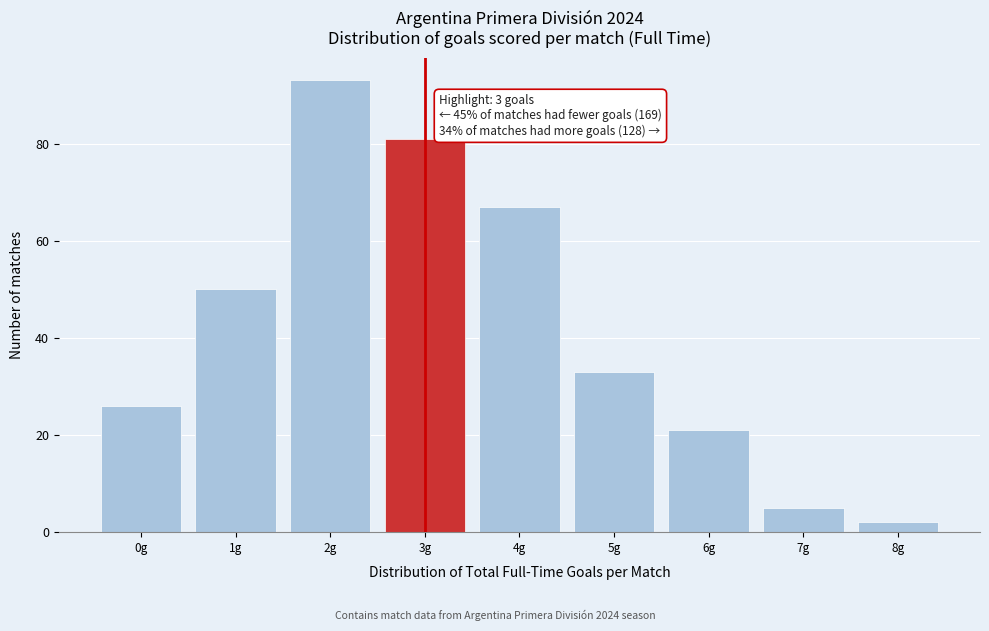

Which range on the x-axis has the tallest bar?

1.5 to 2.5